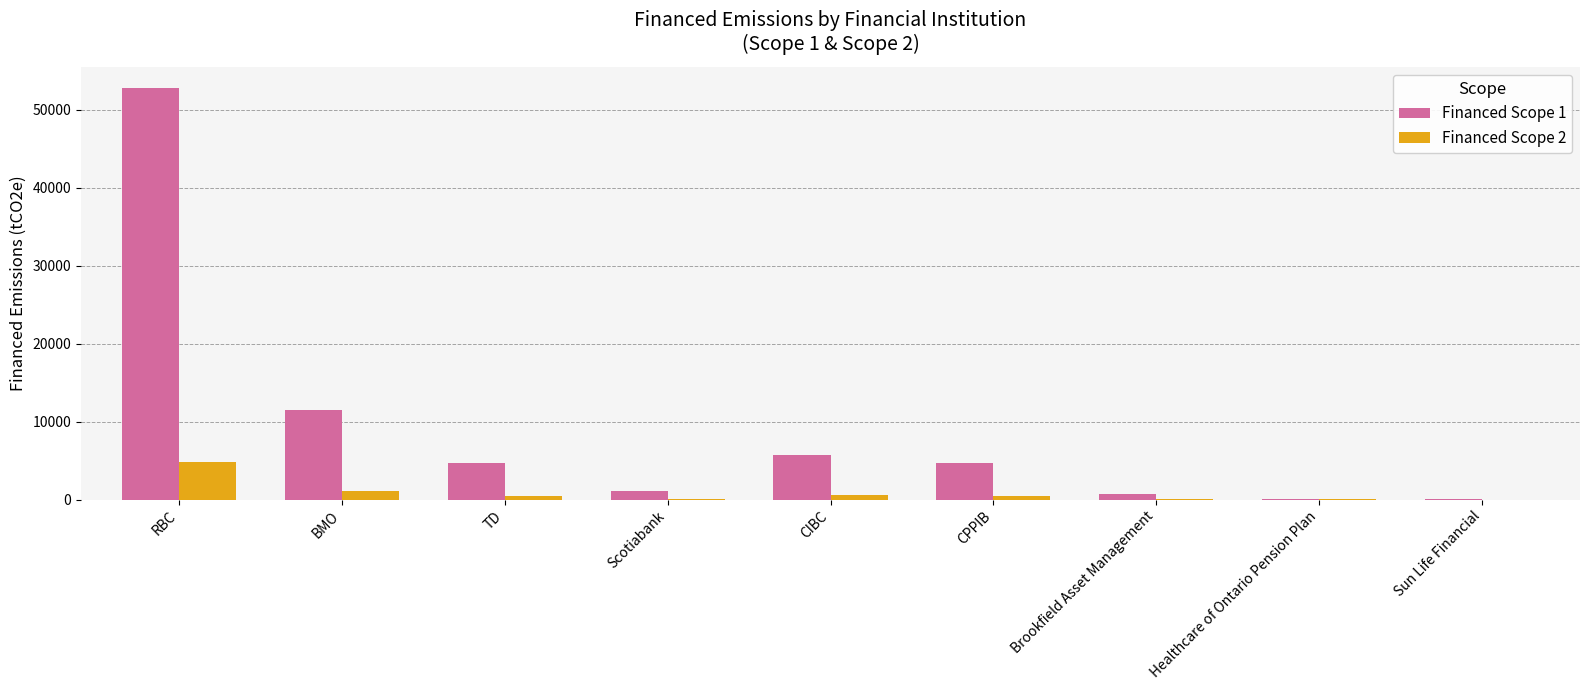

What is the sum of all Financed Scope 1 values?

81230.6